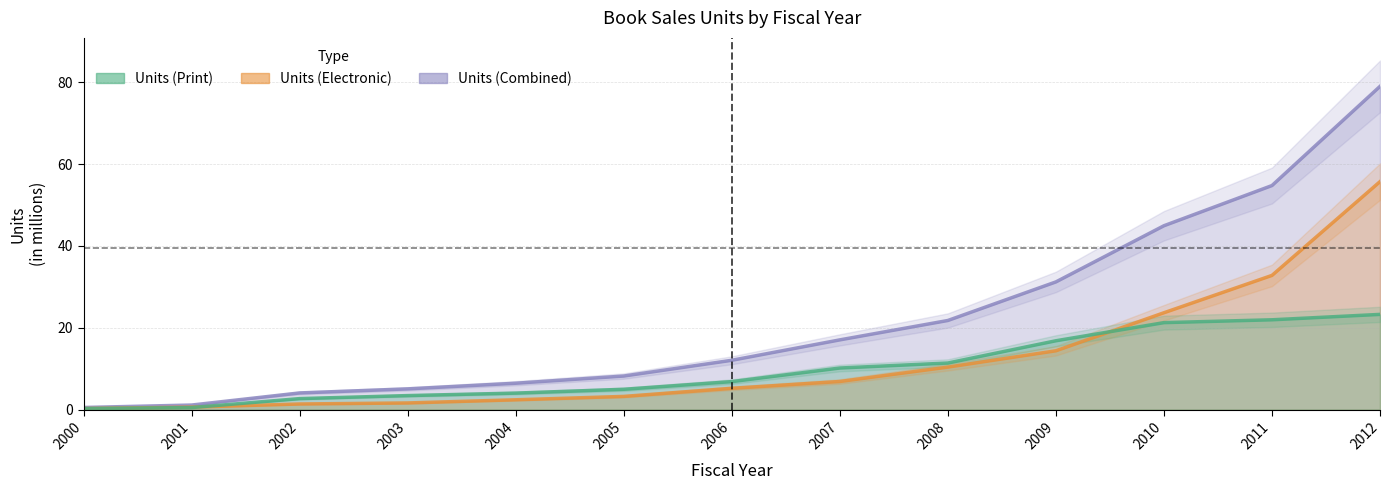

At how many categories does at least one series exceed 28?

4